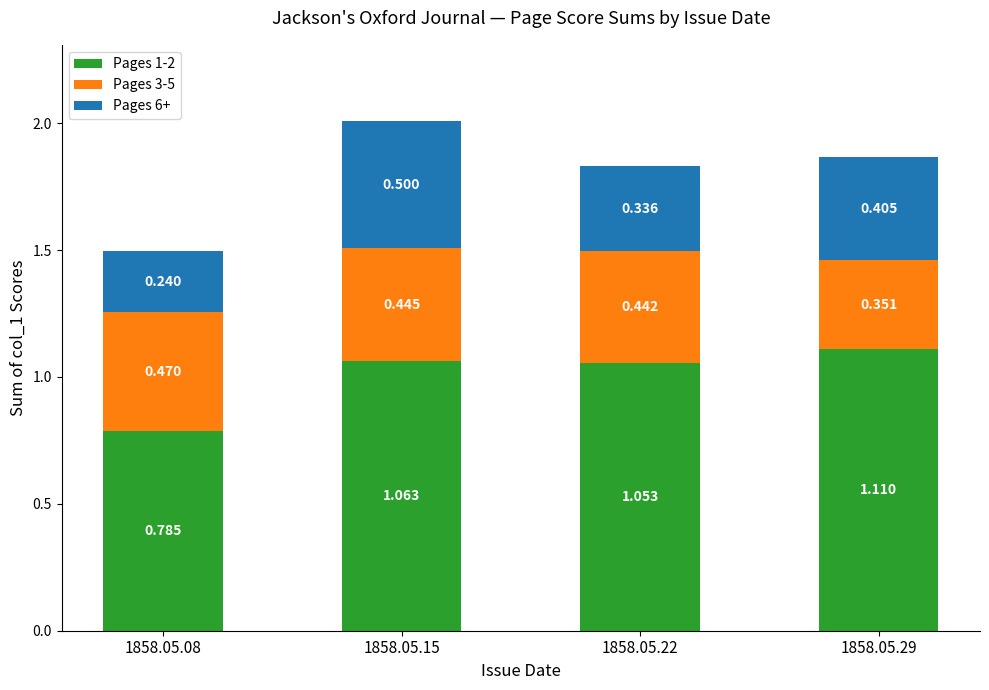

List the series in order of their peak value, highest first.

Pages 1-2, Pages 6+, Pages 3-5